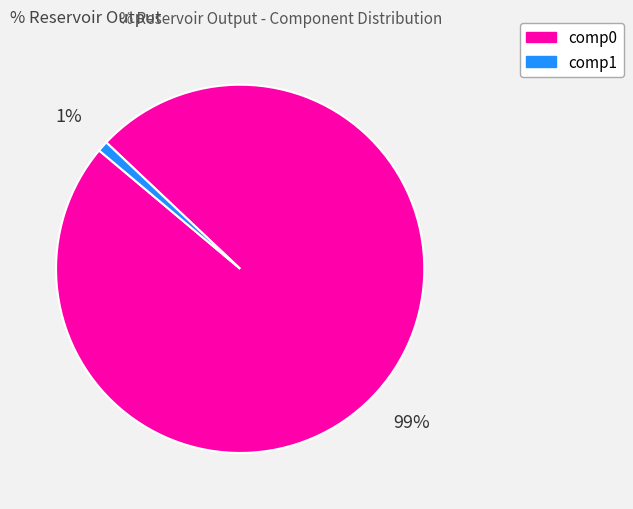

Which has a higher value, comp0 or comp1?

comp0